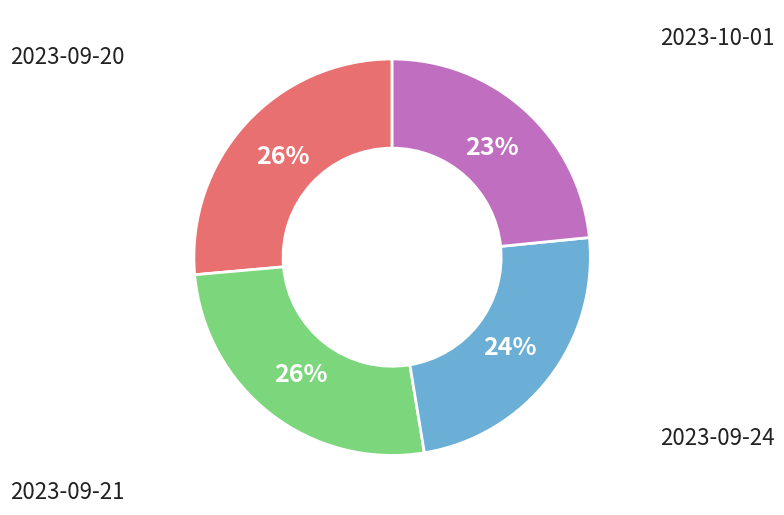

To the nearest percent, what is the difference between the largest and smallest slice percentages?

3%